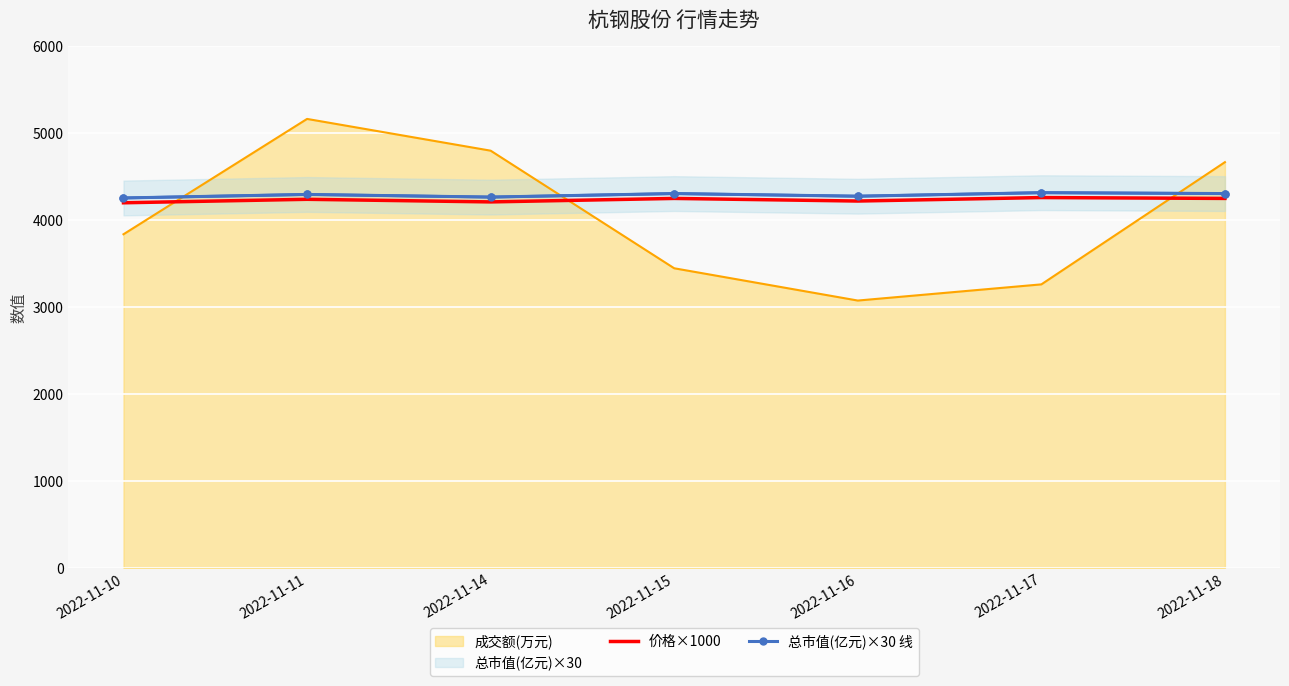

Is it true that 总市值(亿元)×30 线 equals 1234.0 at 2022-11-15?

False